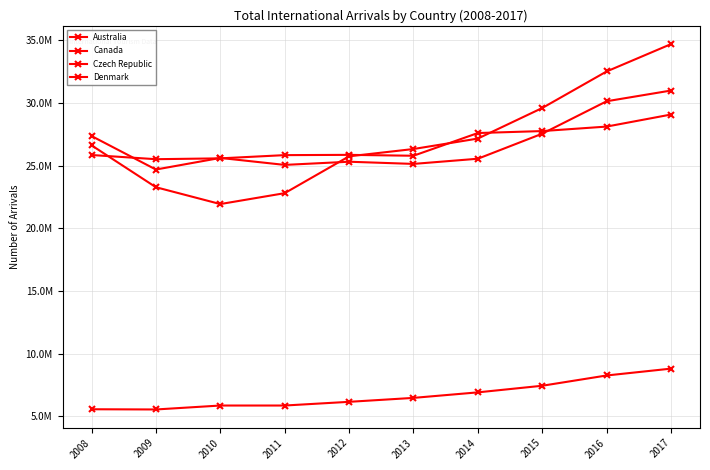

At 2012, list the series in order from smallest to largest.

Australia, Canada, Czech Republic, Denmark